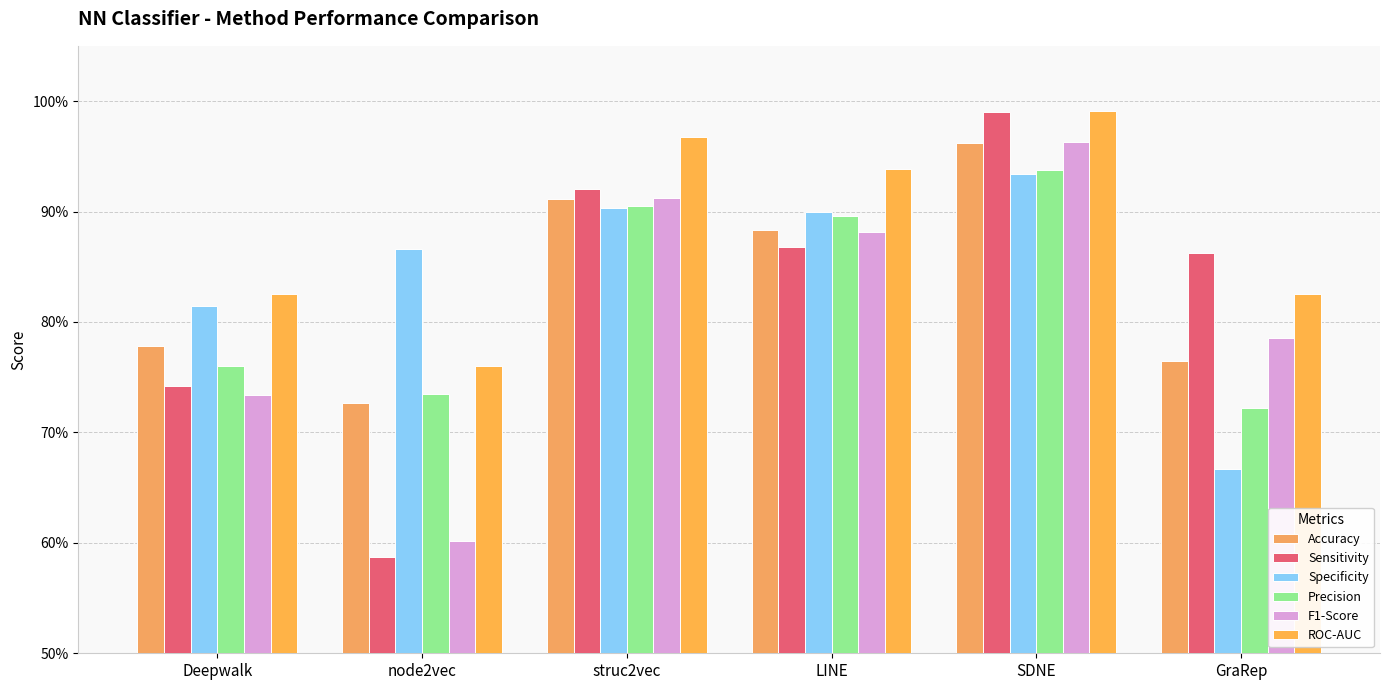

Reading left to right, what are all the values shown in this chart?

Accuracy: 0.8	0.7	0.9	0.9	1.0	0.8
Sensitivity: 0.7	0.6	0.9	0.9	1.0	0.9
Specificity: 0.8	0.9	0.9	0.9	0.9	0.7
Precision: 0.8	0.7	0.9	0.9	0.9	0.7
F1-Score: 0.7	0.6	0.9	0.9	1.0	0.8
ROC-AUC: 0.8	0.8	1.0	0.9	1.0	0.8